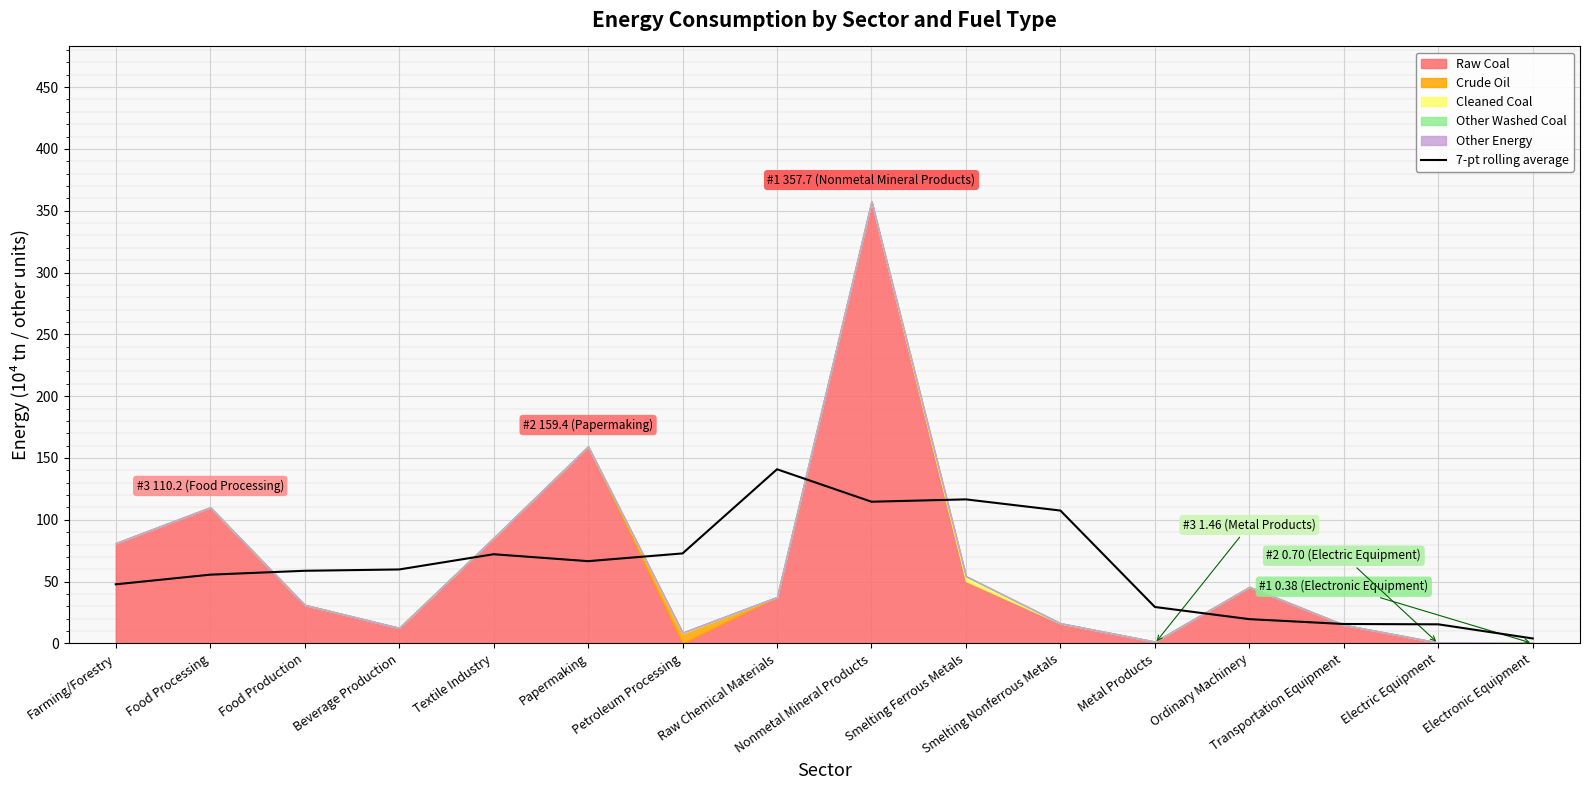

At which category does the chart reach its minimum across all series?

Electronic Equipment